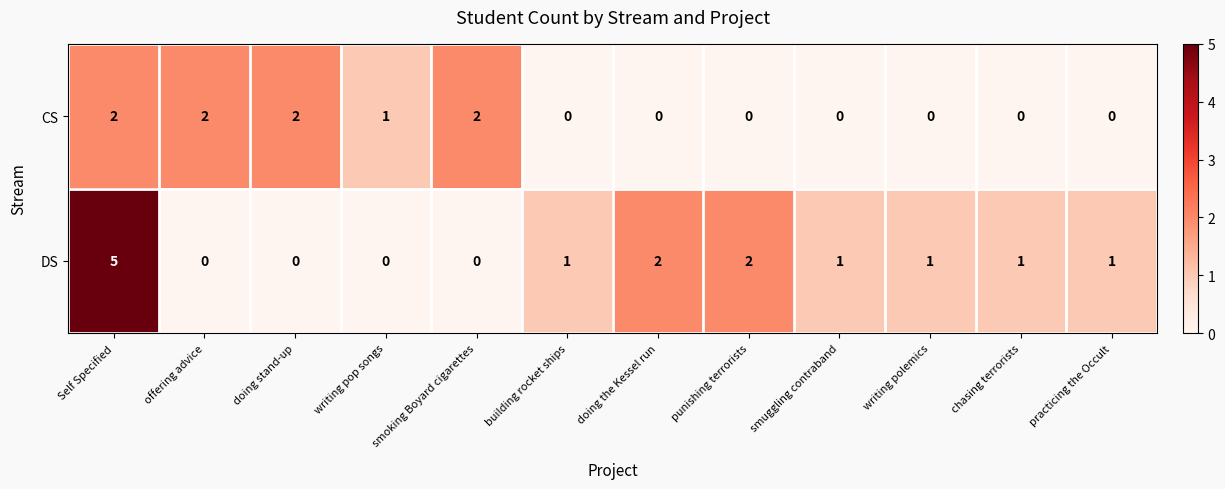

At which category is the sum across all series the highest?

Self Specified